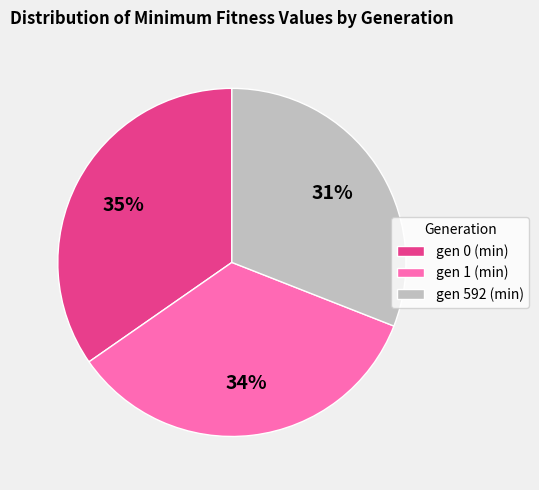

Does gen 592 (min) account for over 50% of the chart?

No